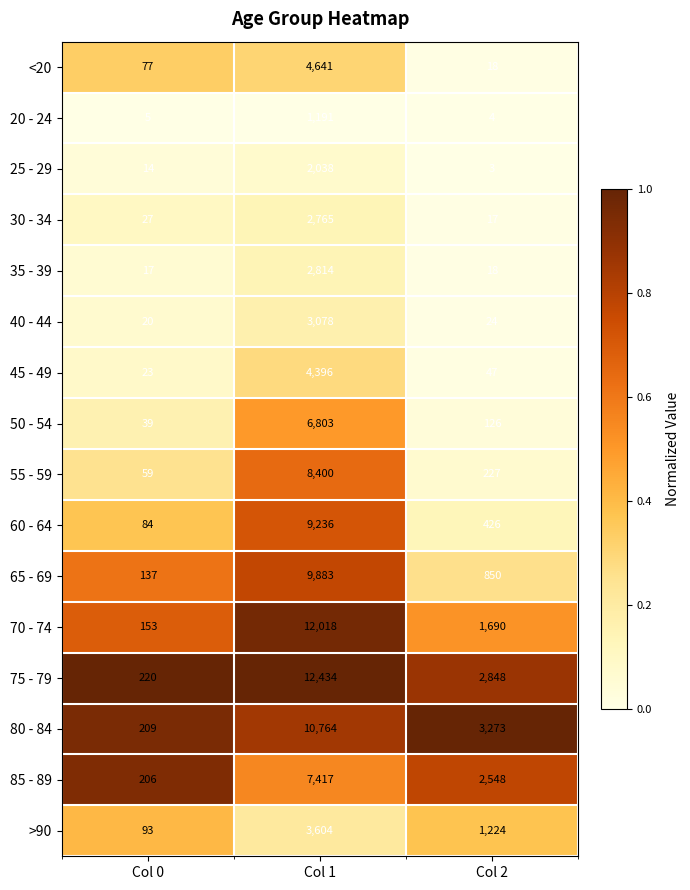

What value does the 60 - 64 series have at Col 1?

9236